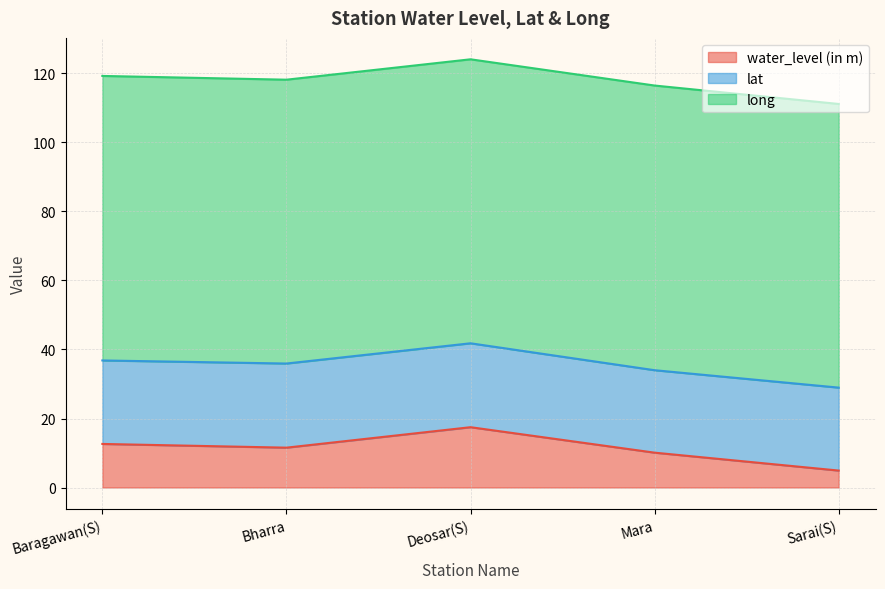

Rank the series at Sarai(S) from highest to lowest value.

long, lat, water_level (in m)